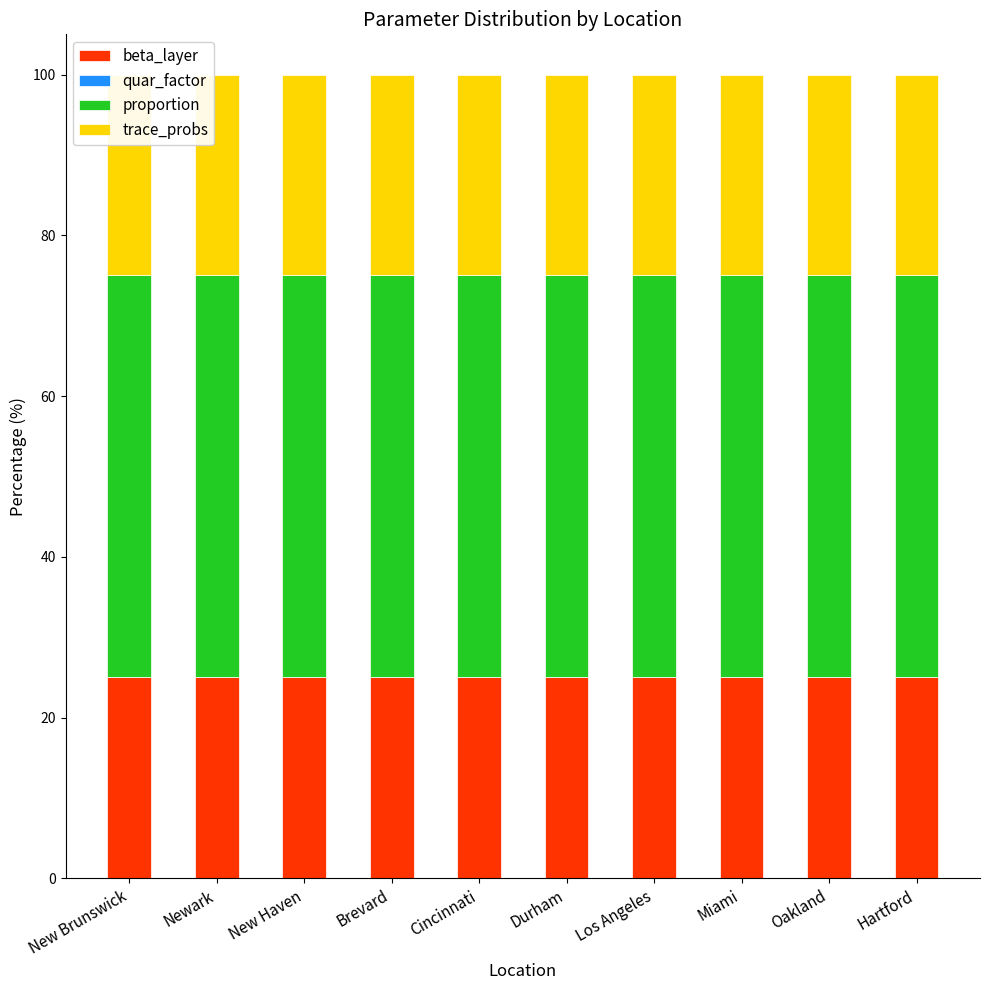

How many data points does each series have?

10